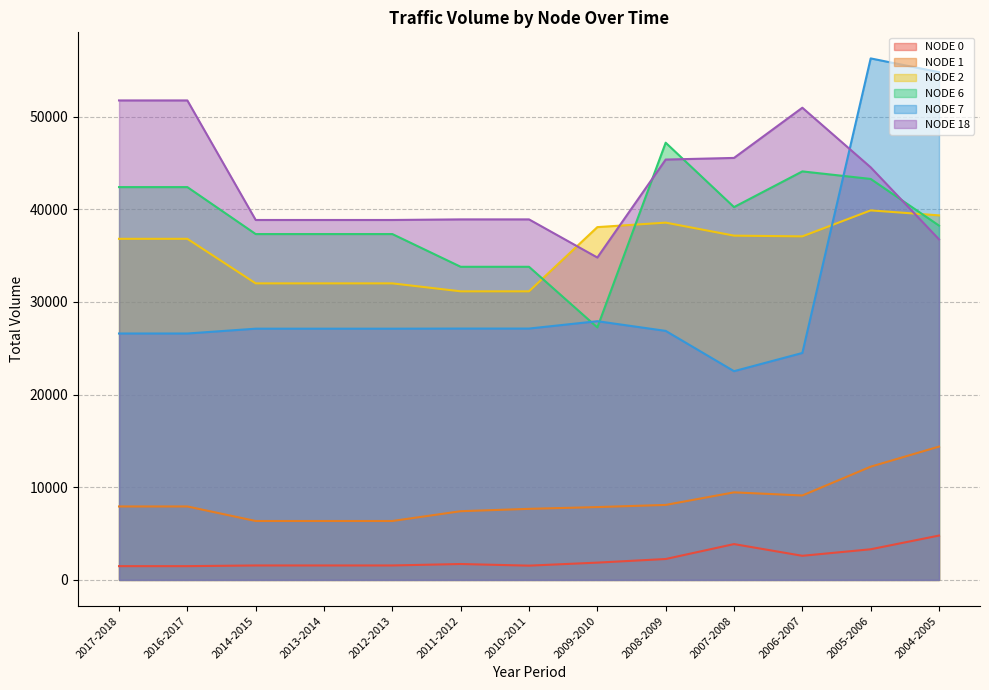

Reading left to right, transcribe all the data shown in this chart.

NODE 0: 1487	1487	1561	1561	1561	1717	1541	1867	2257	3868	2604	3308	4789
NODE 1: 7929	7929	6360	6360	6360	7416	7671	7862	8095	9451	9113	12222	14390
NODE 2: 36814	36814	32006	32006	32006	31147	31147	38077	38561	37157	37078	39882	39344
NODE 6: 42396	42396	37327	37327	37327	33795	33795	27249	47188	40238	44090	43277	38242
NODE 7: 26595	26595	27115	27115	27115	27129	27129	27923	26877	22529	24494	56285	54802
NODE 18: 51749	51749	38847	38847	38847	38911	38911	34796	45368	45545	50962	44530	36757